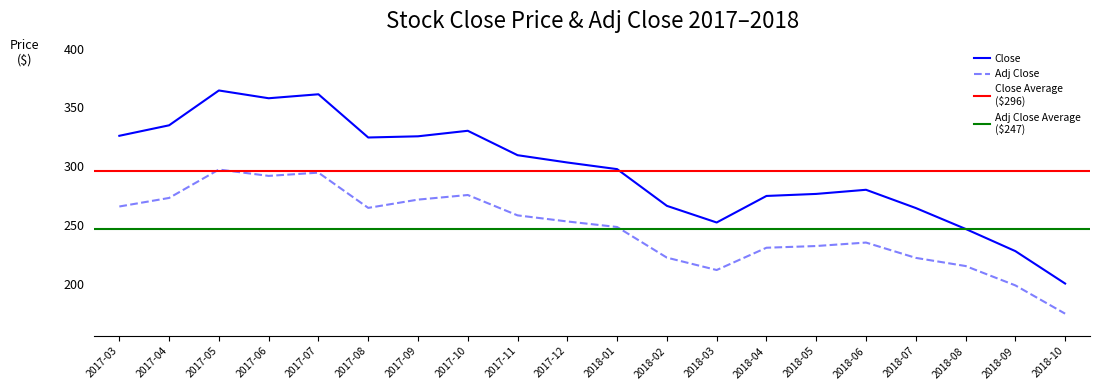

Is it true that Adj Close equals 356.0 at 2018-05?

False